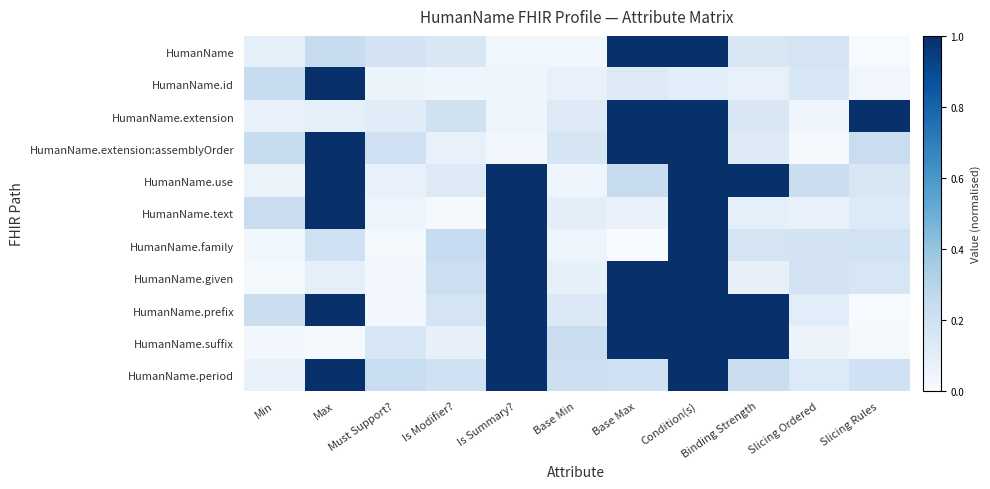

The value of HumanName.period at Must Support? is 0.3. True or false?

False